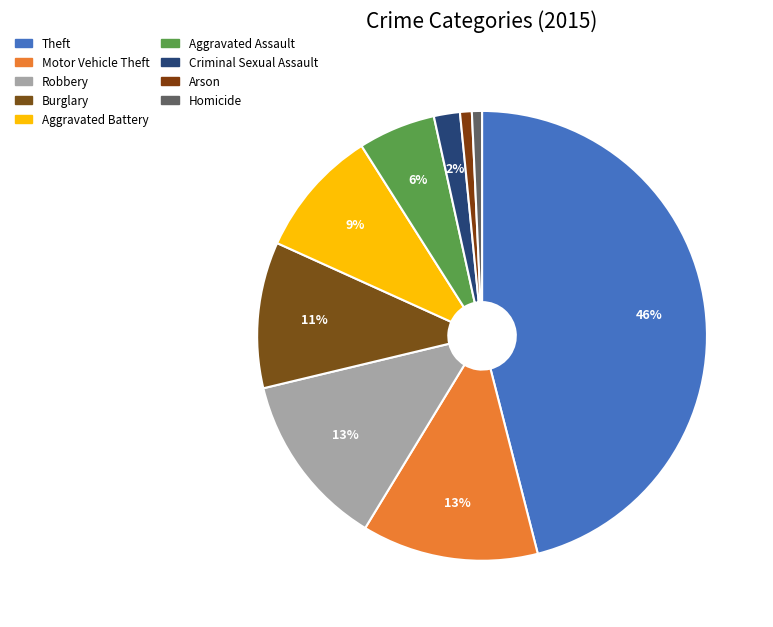

Which slice is the largest?

Theft